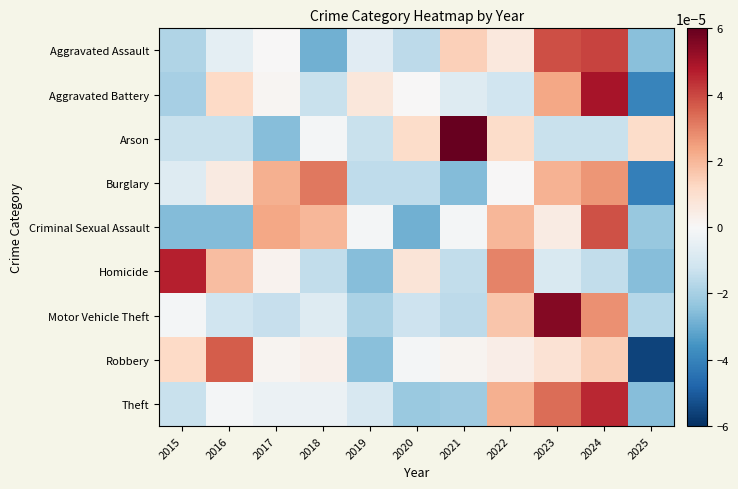

How many categories are shown in the chart?

11